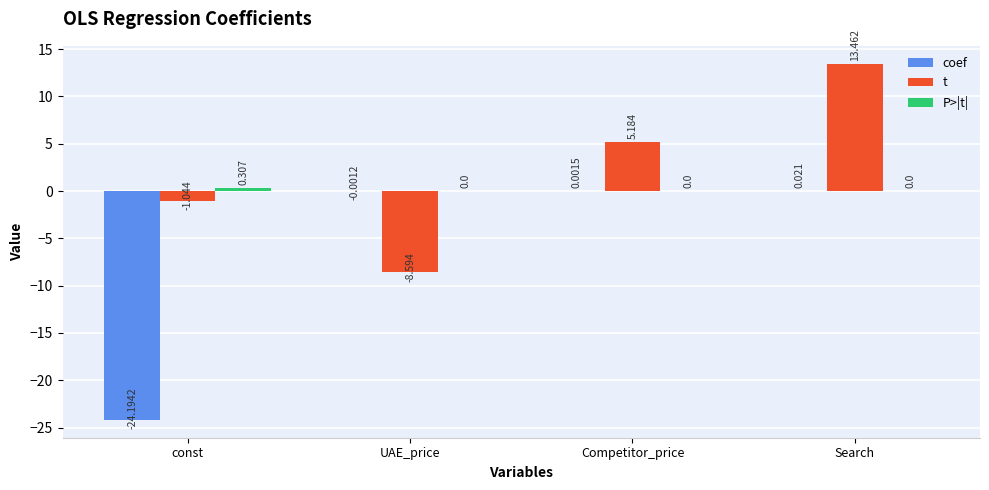

True or false: coef has a value of -24.2 at const.

True